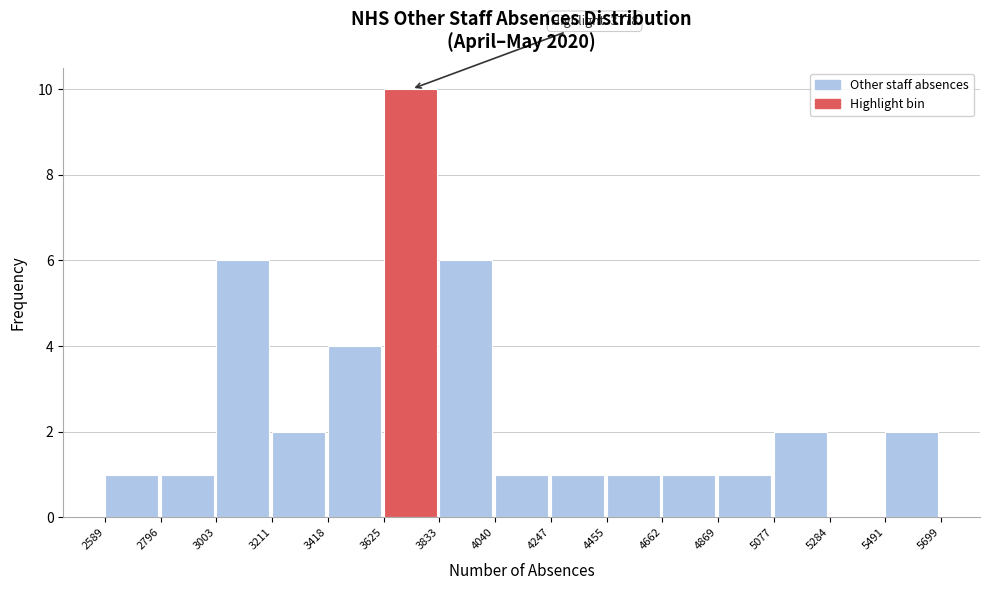

Which range on the x-axis has the tallest bar?

3625 to 3833